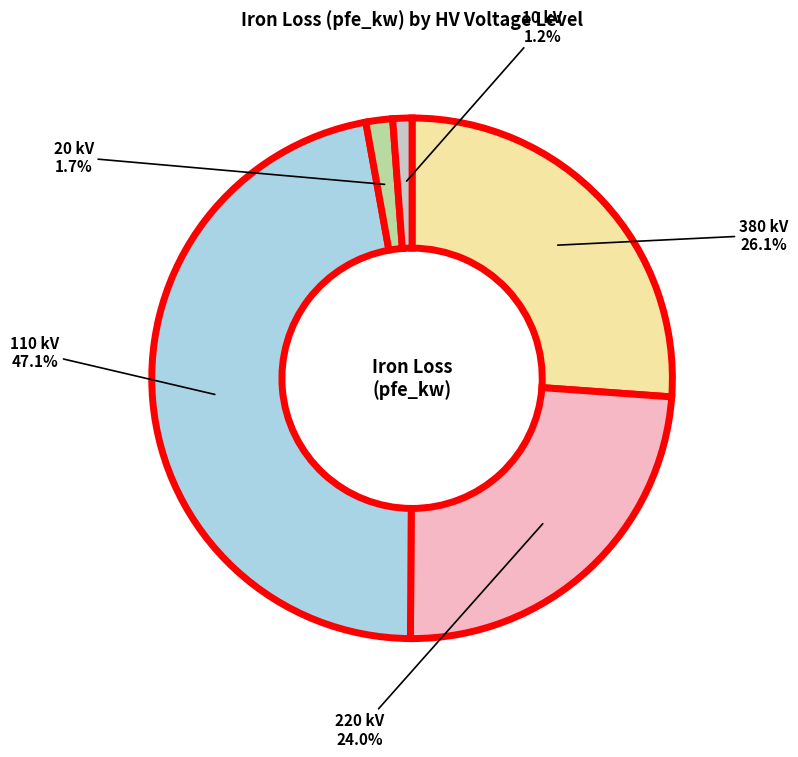

To the nearest percent, what is the average slice percentage?

20%